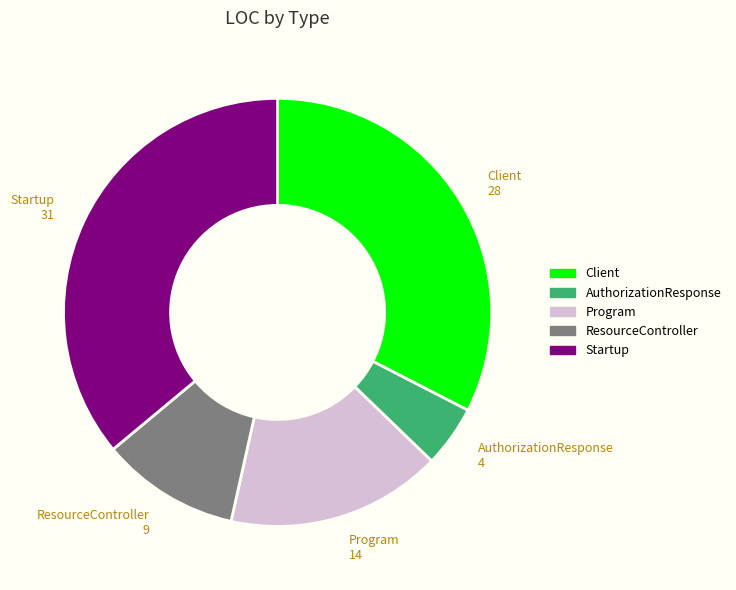

Rank the categories by value from lowest to highest.

AuthorizationResponse, ResourceController, Program, Client, Startup